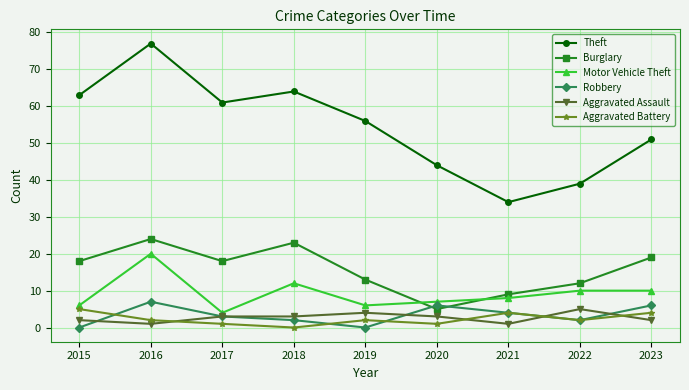

Which series has the largest total across all categories?

Theft